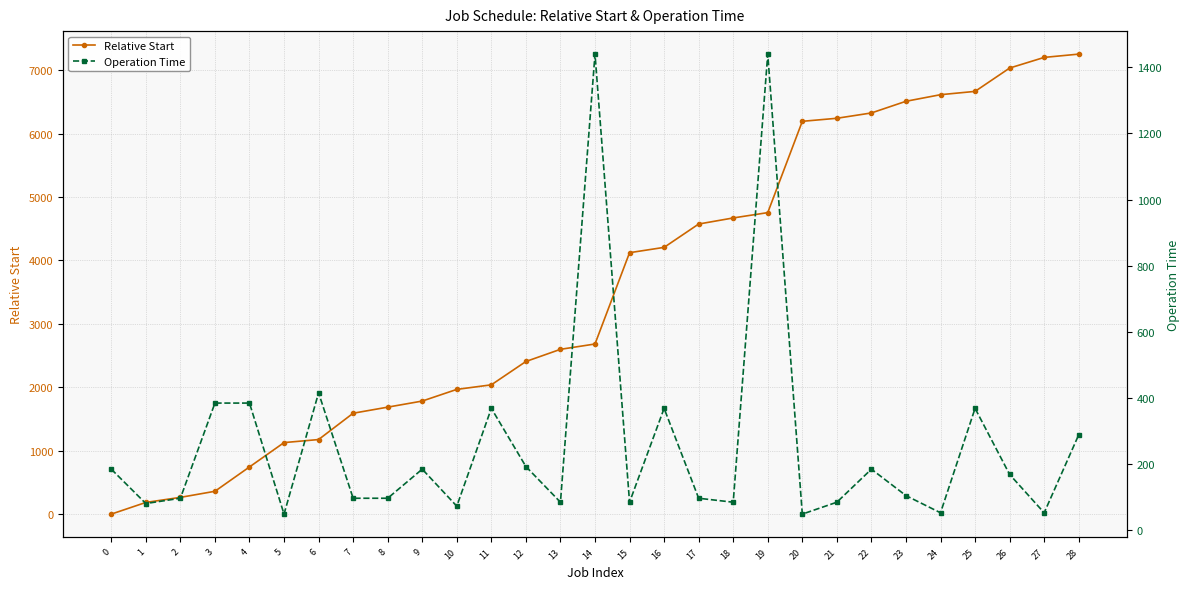

True or false: Operation Time and Relative Start cross at least once.

True